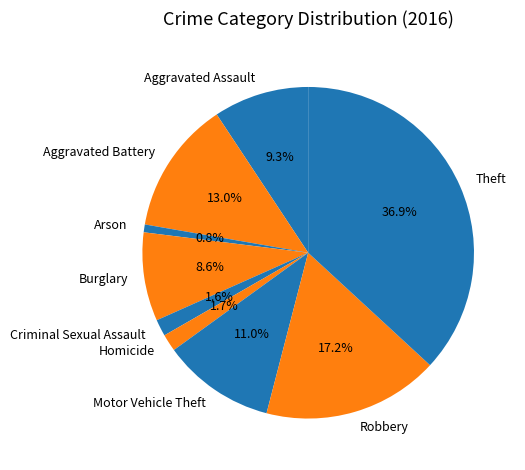

Is there a majority slice in this chart?

No